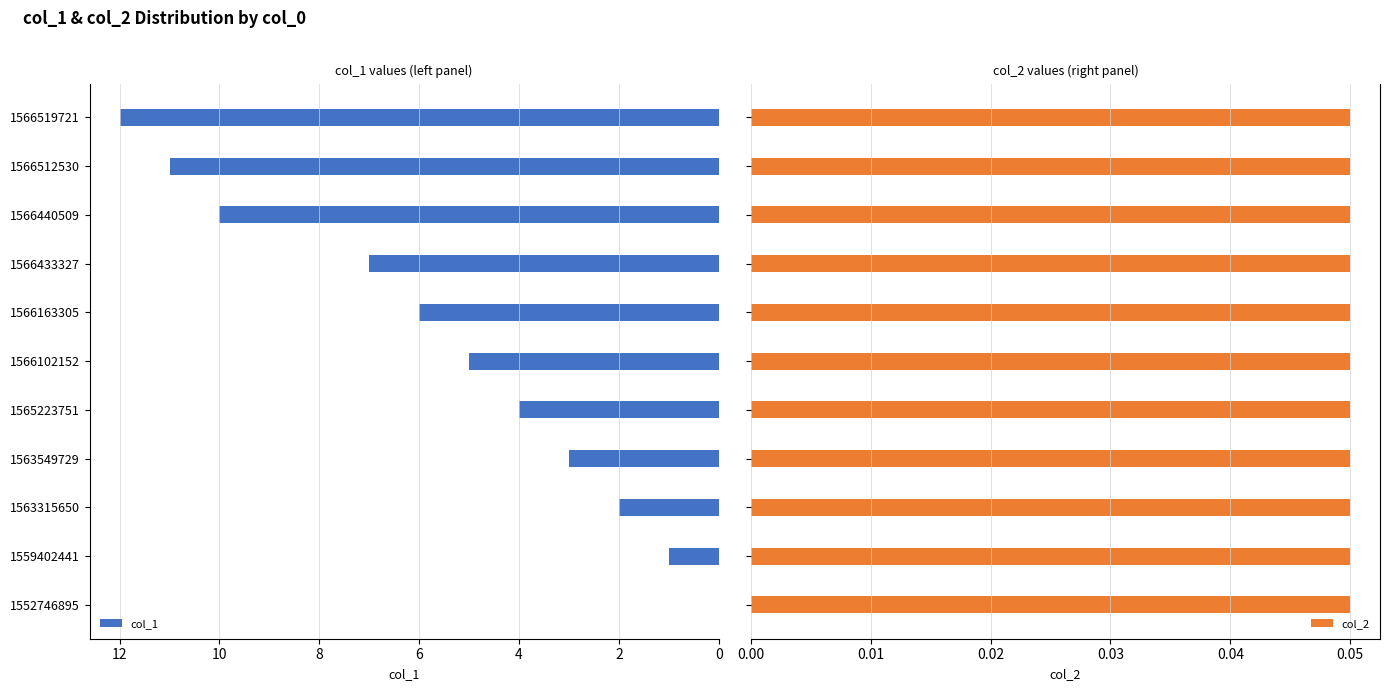

The value of col_1 at 1566512530 is 15. True or false?

False